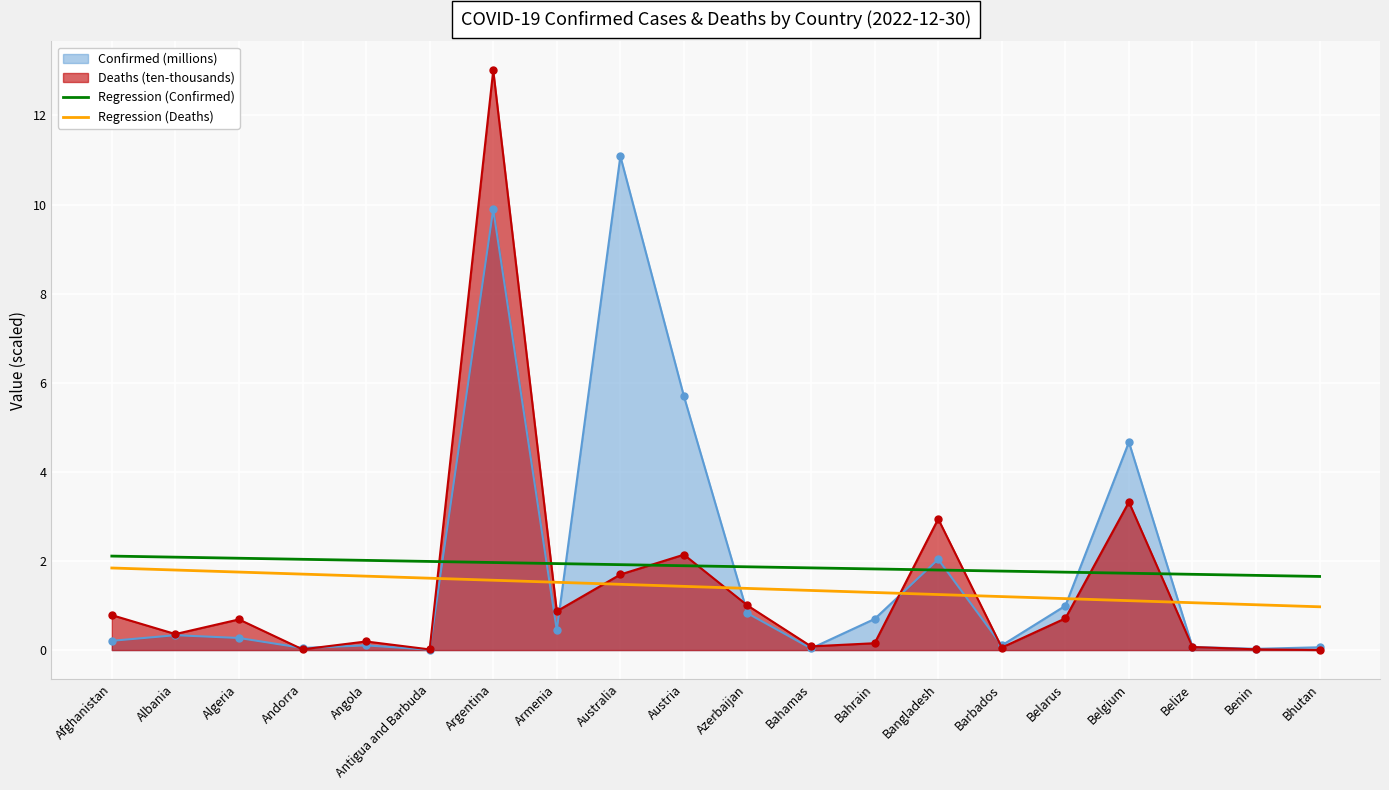

What is the difference between the maximum and second lowest values in the Regression (Confirmed) series?

0.4